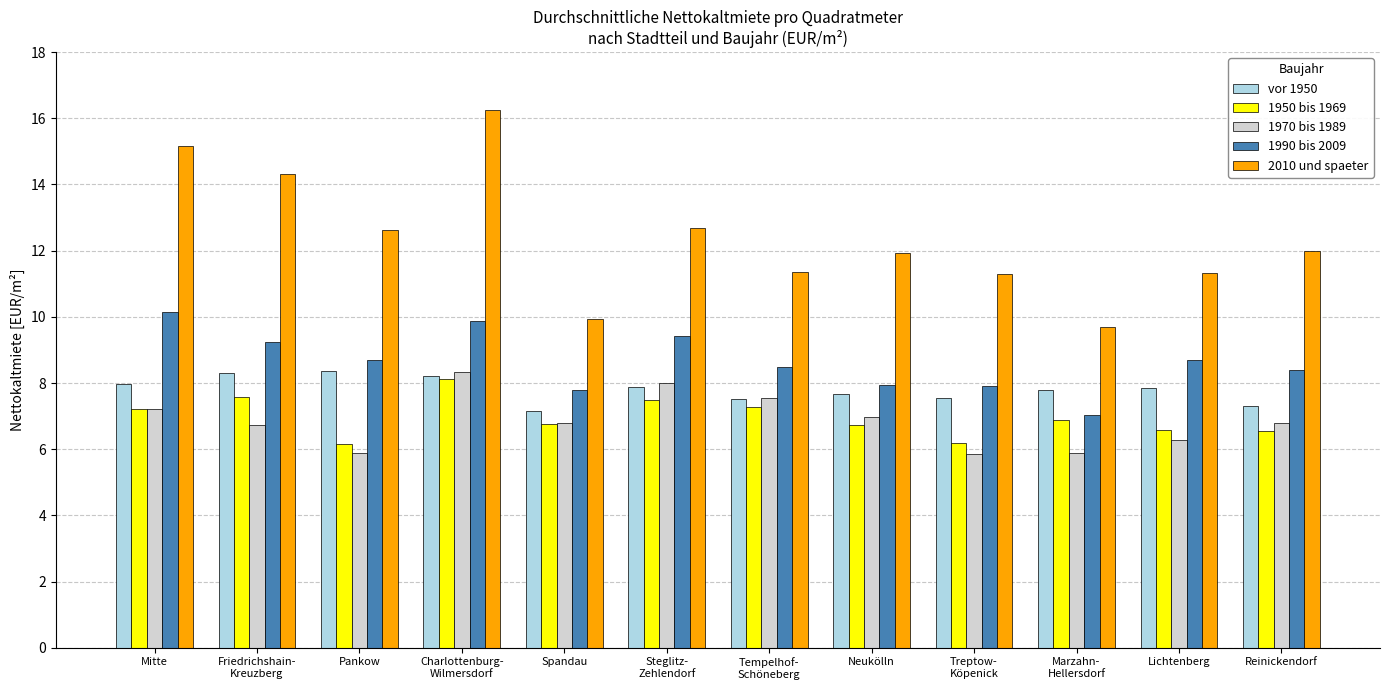

What is the average value of the 1990 bis 2009 series?

8.6